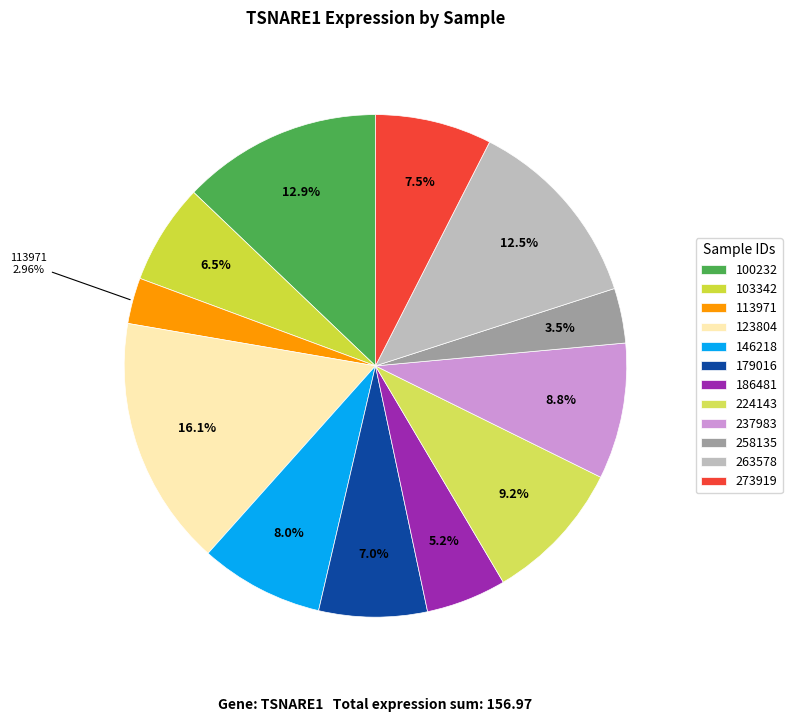

What percentage is the 258135 slice, to the nearest percent?

4%